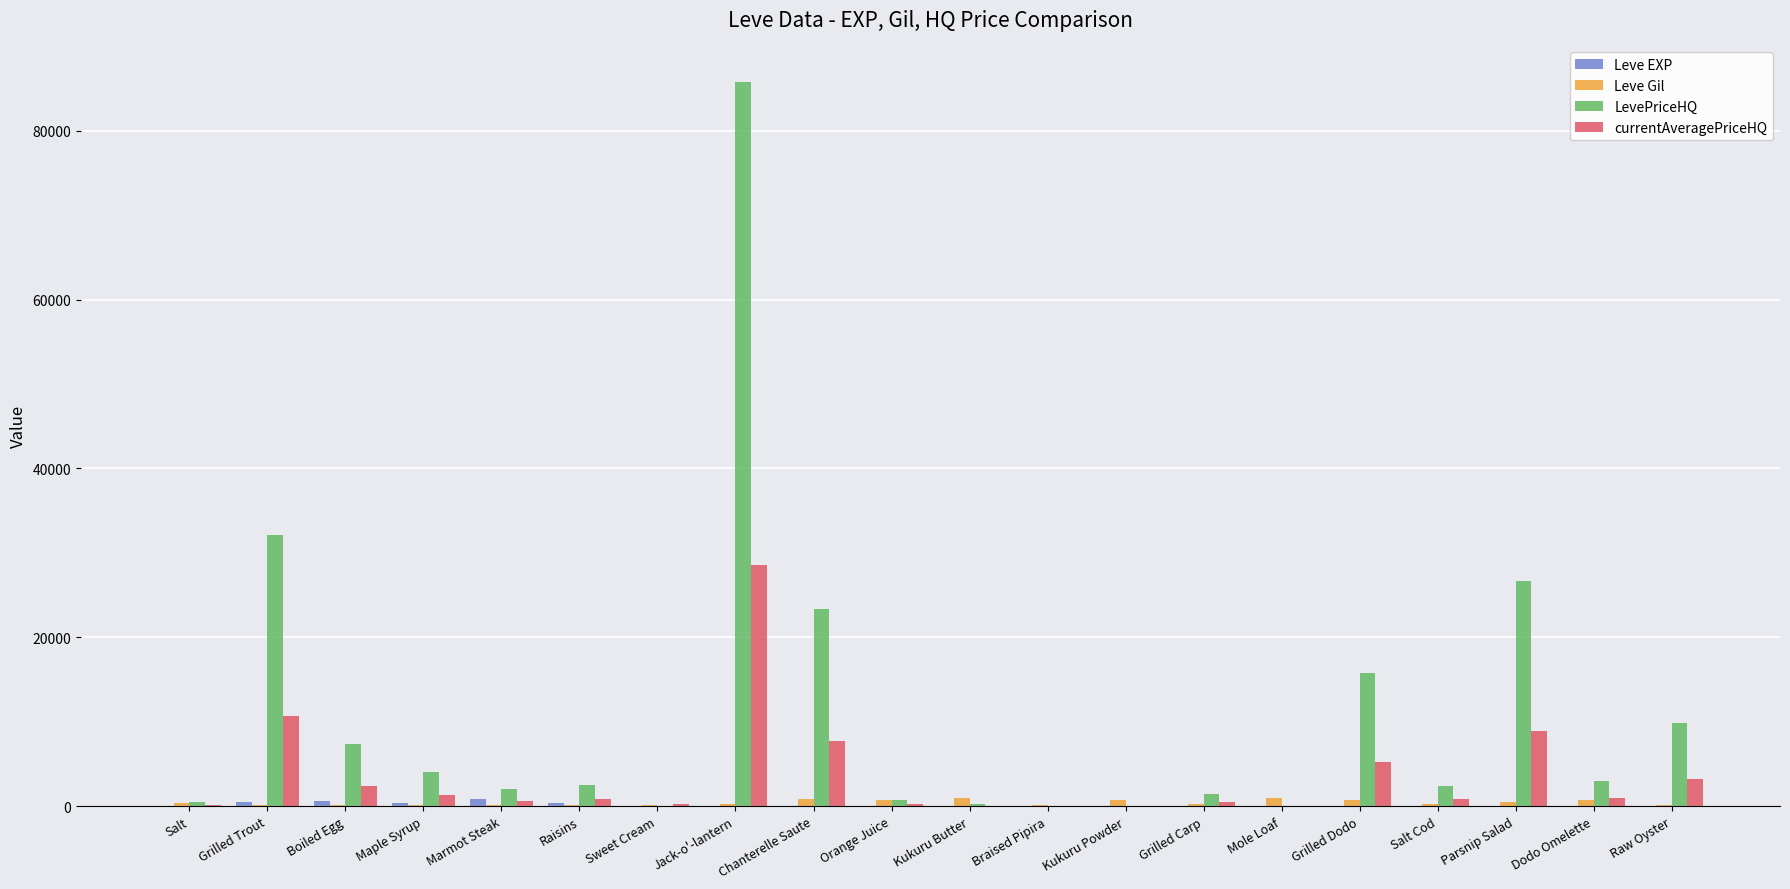

Which series has the largest total across all categories?

LevePriceHQ